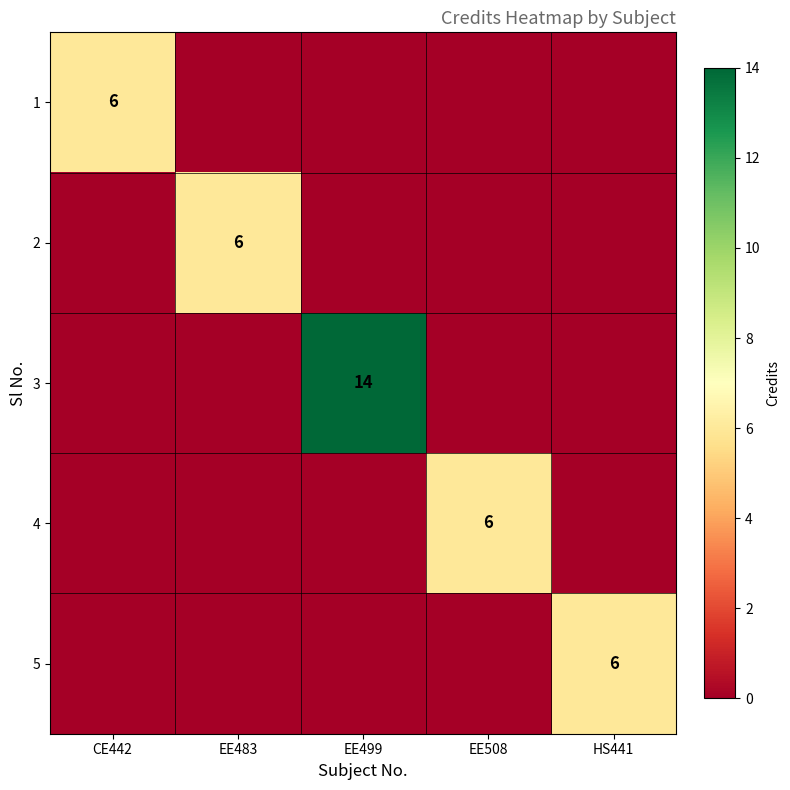

The 4 series shows 3 at EE508. True or false?

False